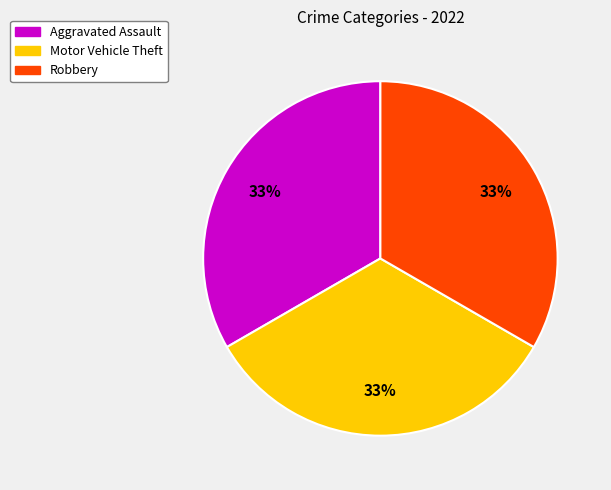

The Aggravated Assault slice represents 19% of the pie. True or false?

False